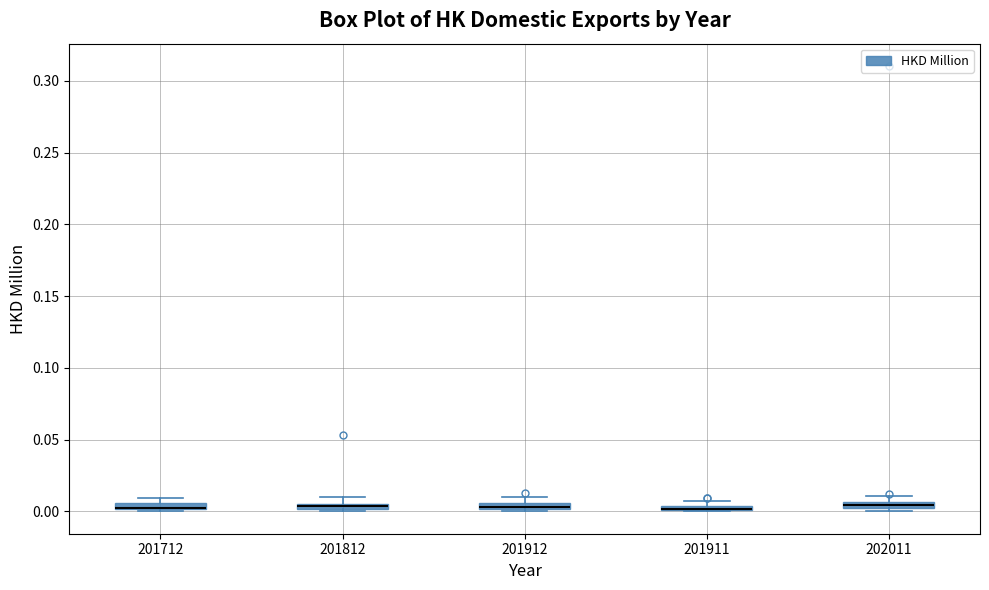

Where is the lower edge of the box at x = 201712 on the y-axis? The values are not printed on the chart, so give them approximately, as read against the axis.

0.000